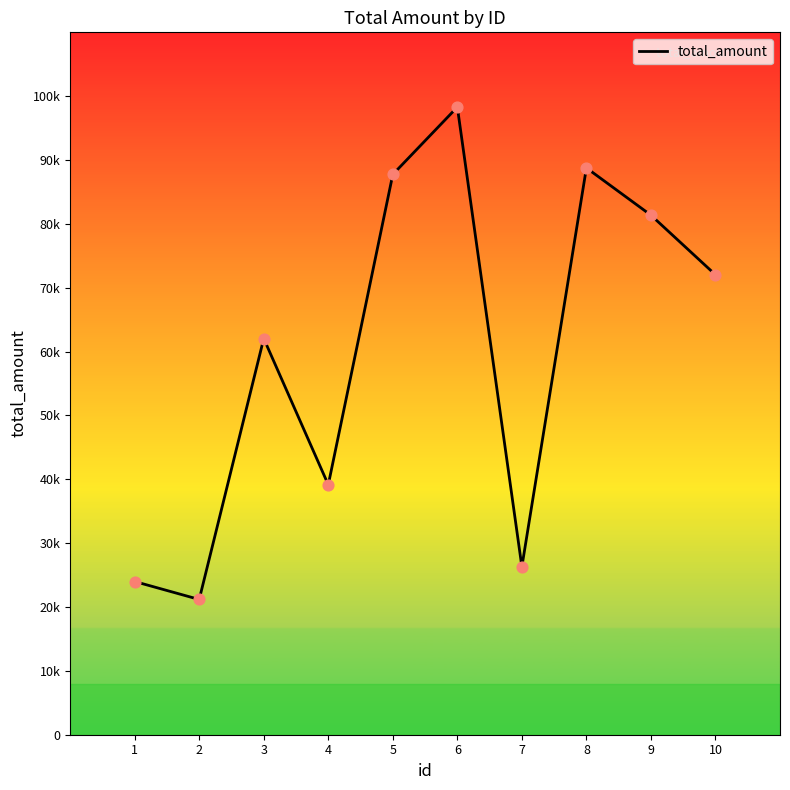

Is this an area chart (filled region under the line)?

No